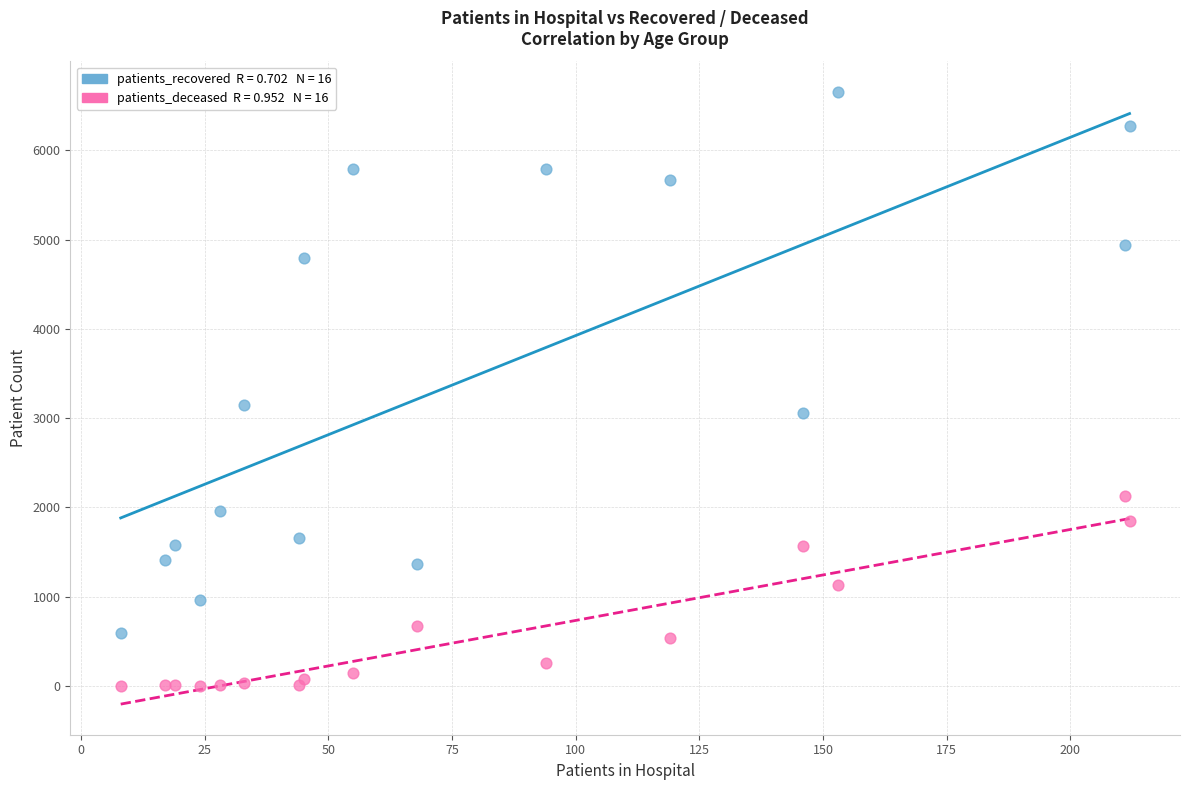

Across all series, what Y value is closest to 3327?

3142